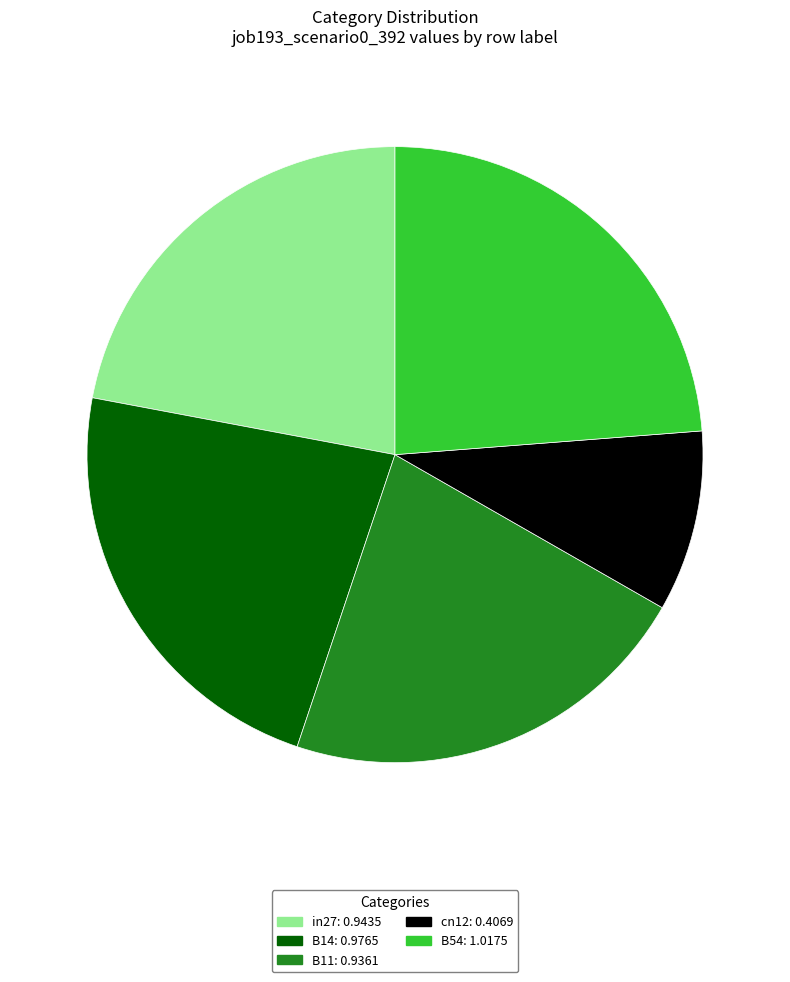

Is it true that B54 is 24% of the pie?

True